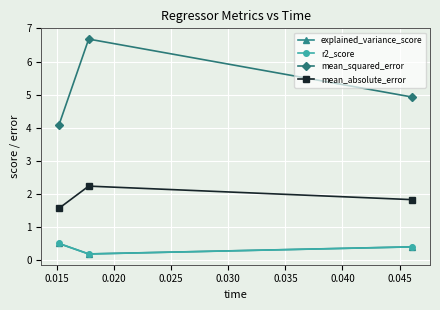

What is the sum of all mean_absolute_error values?

5.6